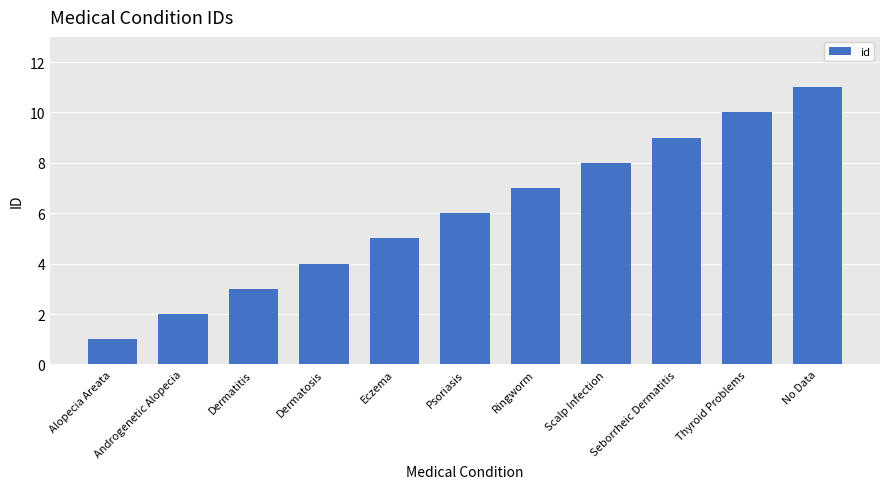

Reading left to right, what are all the values shown in this chart?

1	2	3	4	5	6	7	8	9	10	11